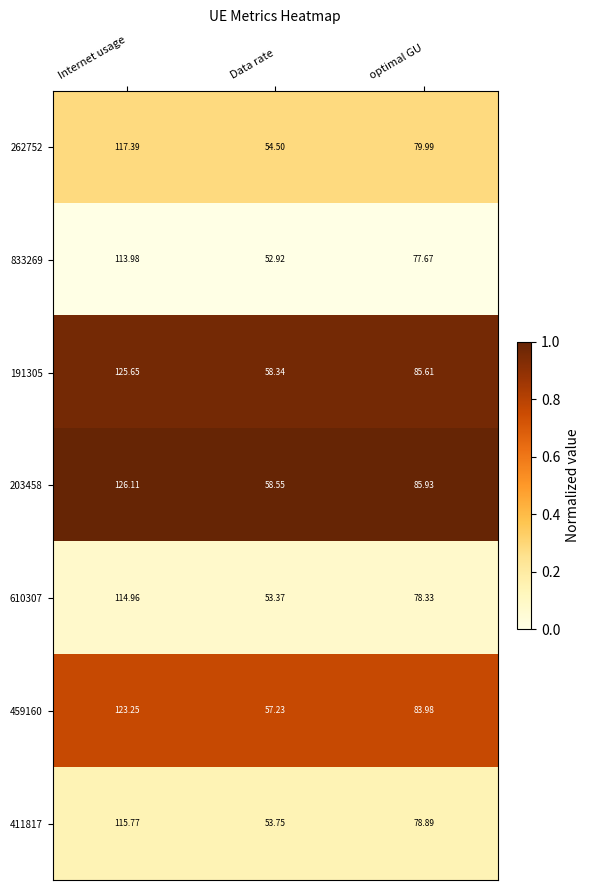

Which series has the largest range (max minus min)?

203458